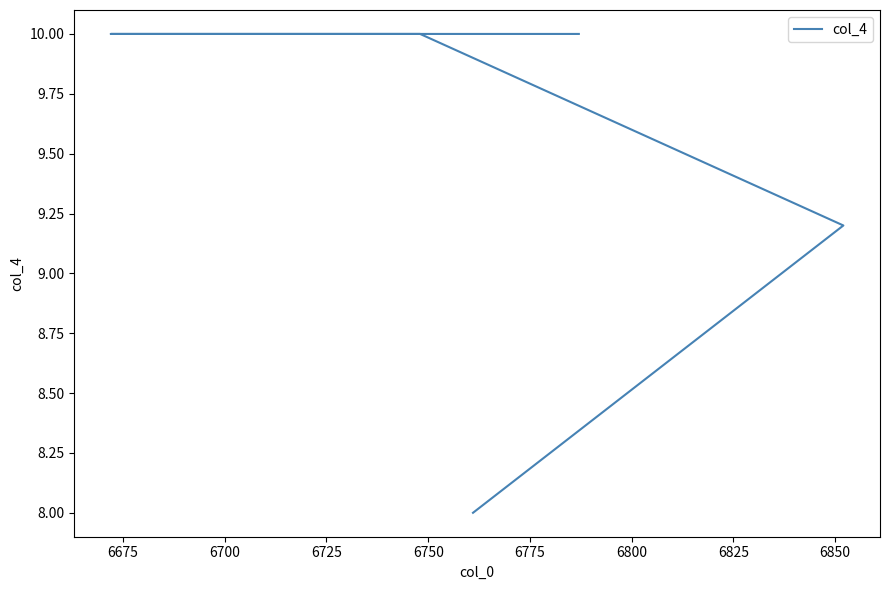

What is the minimum value shown in the chart?

8.0